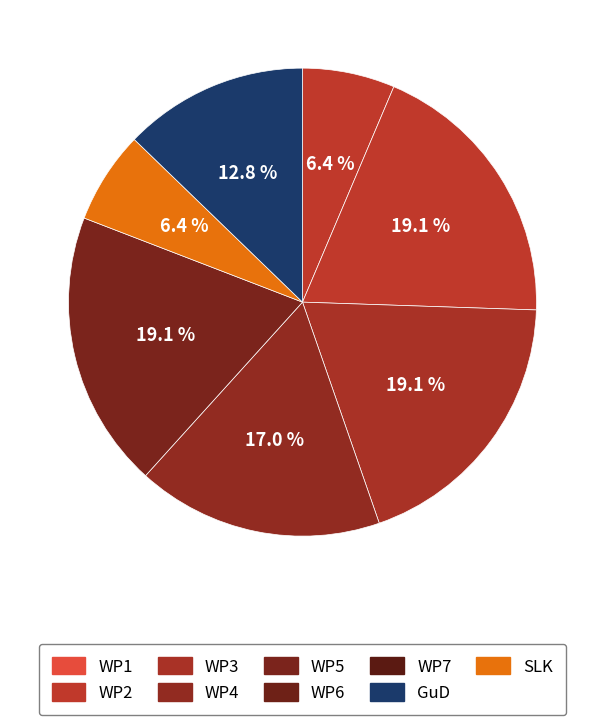

How many segments does this pie chart have?

7